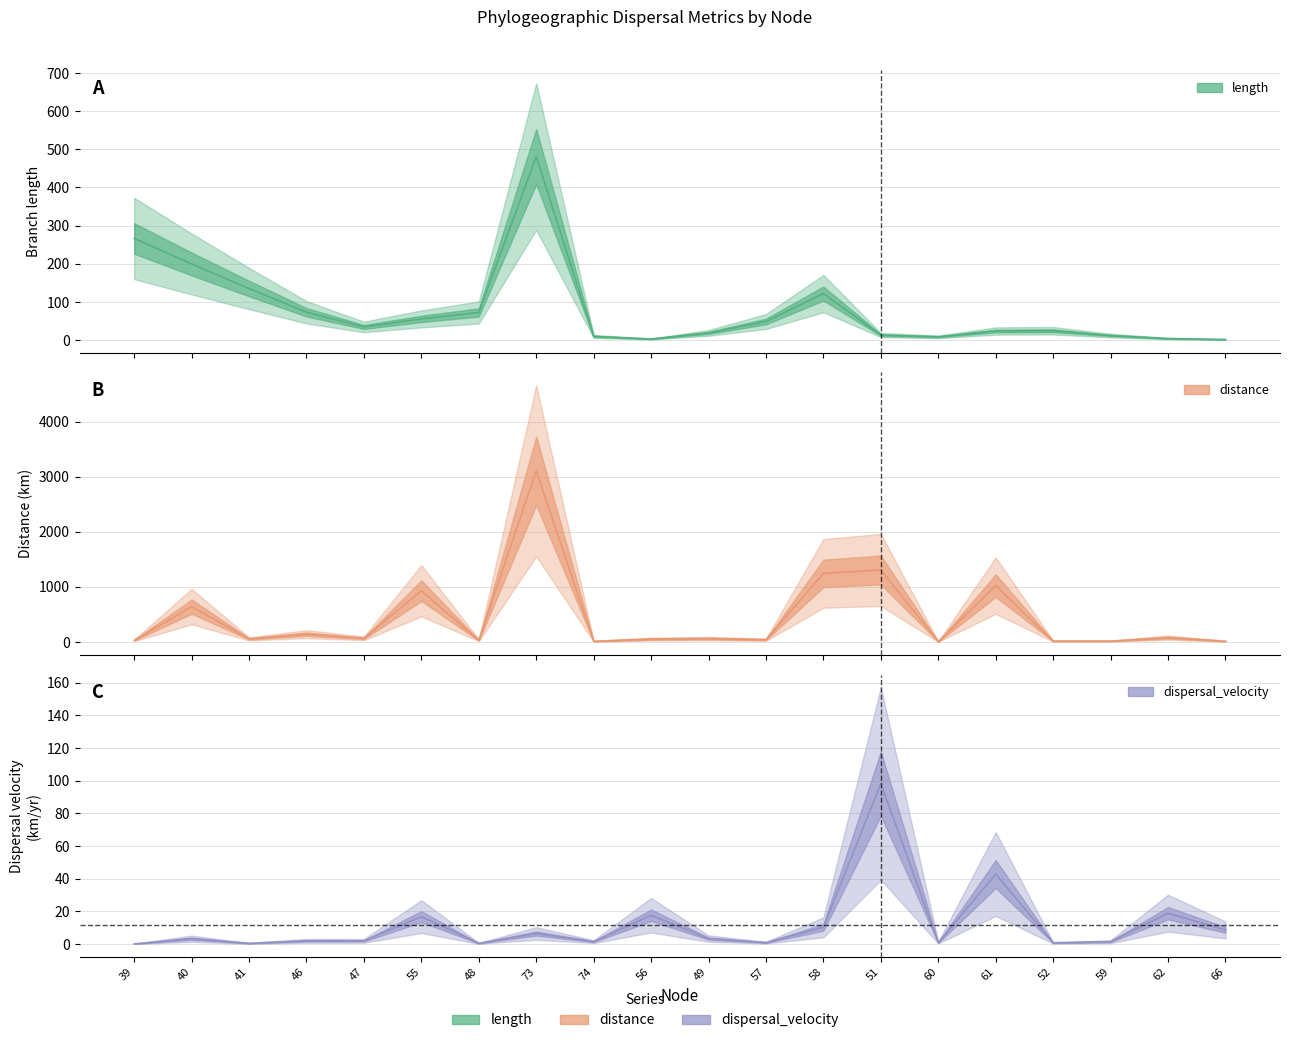

What is the difference between the maximum and minimum values in the length series?

479.2